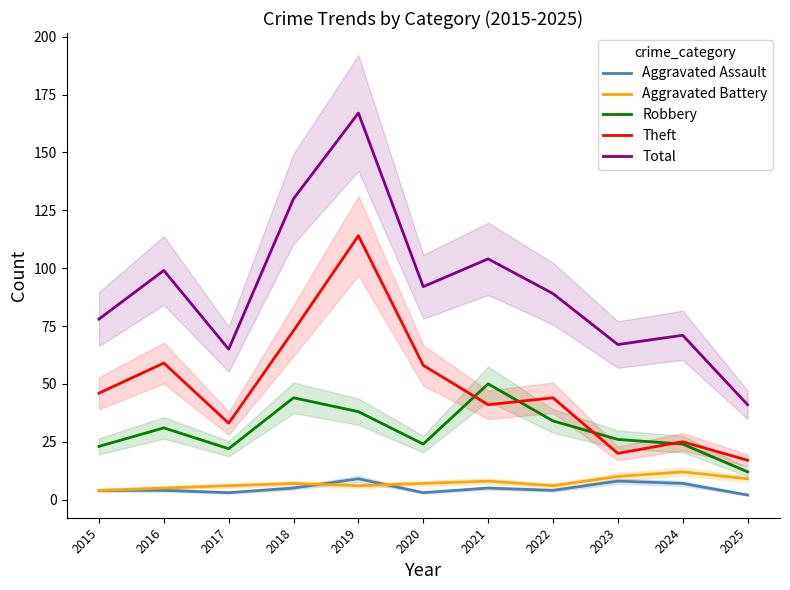

Where does the Theft series first go above 44?

2015